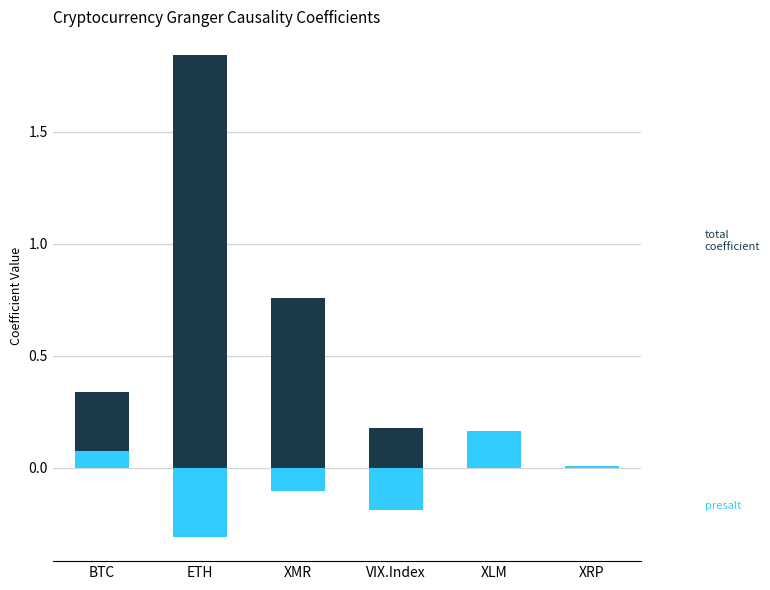

What is the difference between the highest and lowest values at XMR?

0.9